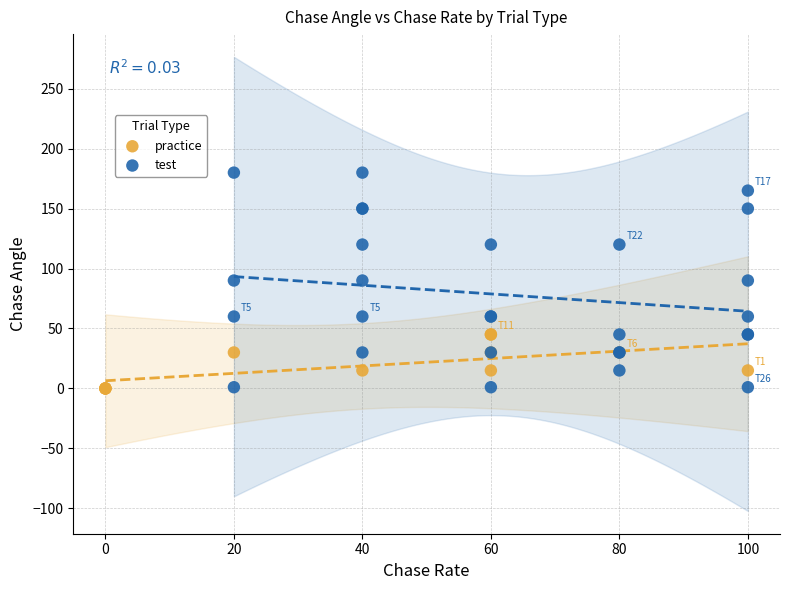

What are all the series names shown in the legend?

practice, test